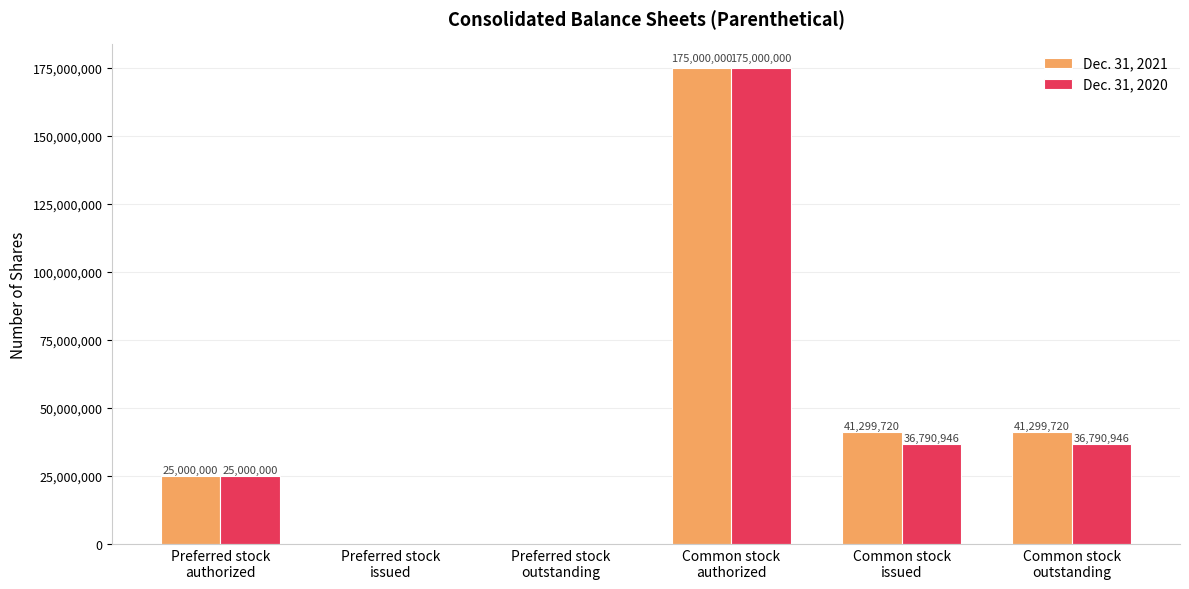

What is the sum of all Dec. 31, 2020 values?

273581892